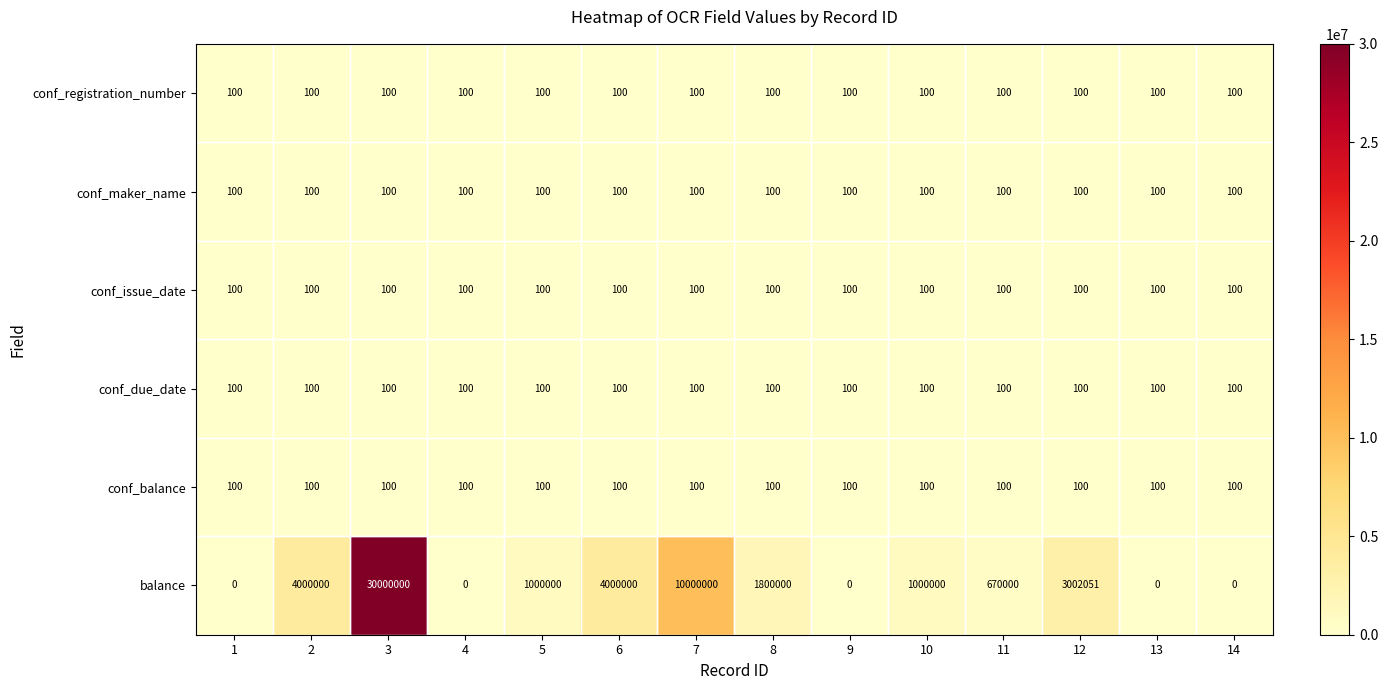

What is the average value of the conf_registration_number series?

100